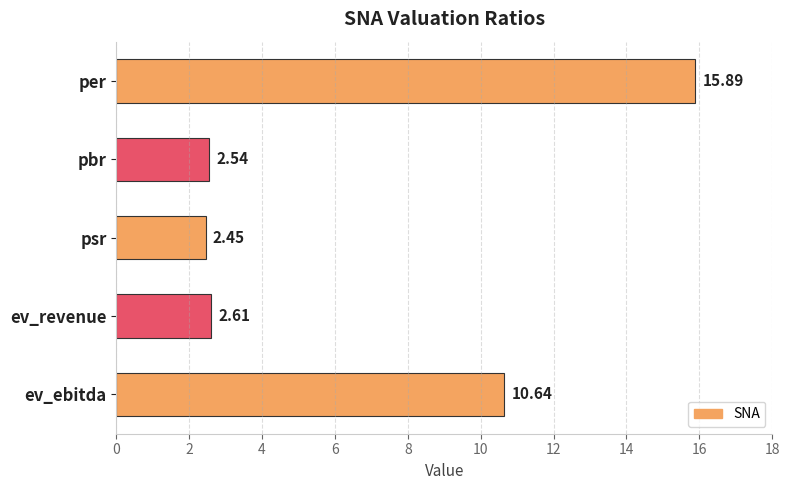

Which has a higher value, ev_revenue or psr?

ev_revenue